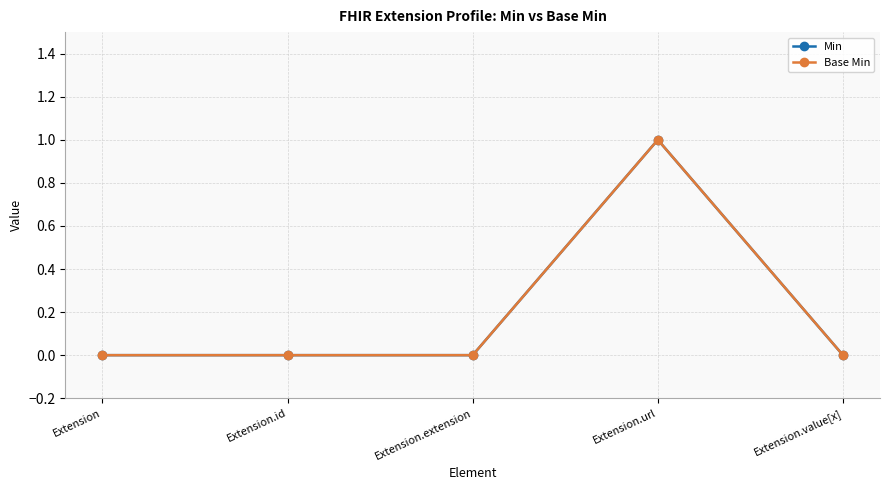

Which series has the widest spread of values?

Min